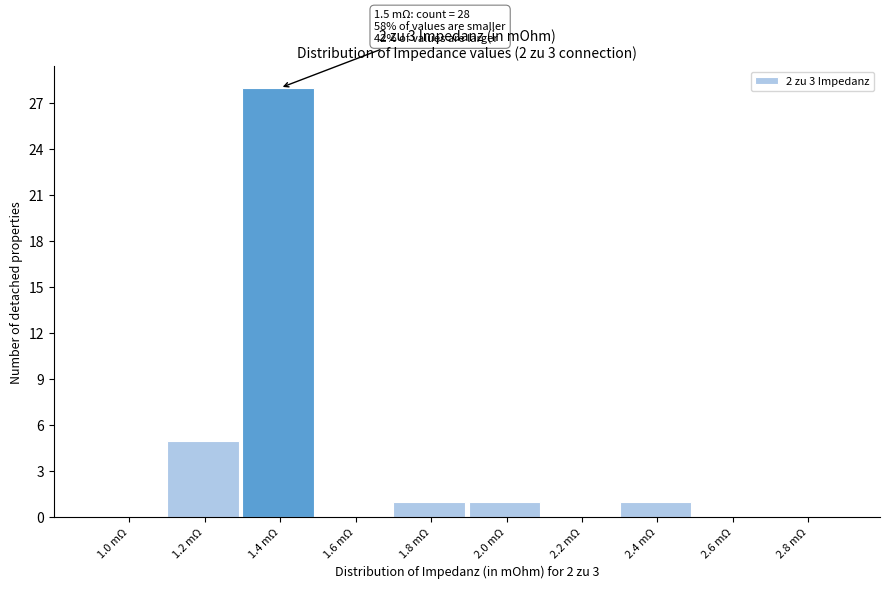

Reading left to right, transcribe all the data shown in this chart.

1.0 mΩ=0	1.2 mΩ=5	1.4 mΩ=28	1.6 mΩ=0	1.8 mΩ=1	2.0 mΩ=1	2.2 mΩ=0	2.4 mΩ=1	2.6 mΩ=0	2.8 mΩ=0